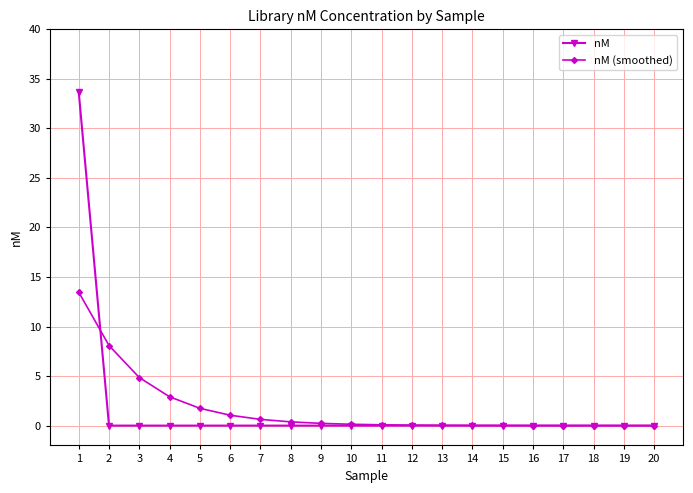

What is the greatest value displayed?

33.7